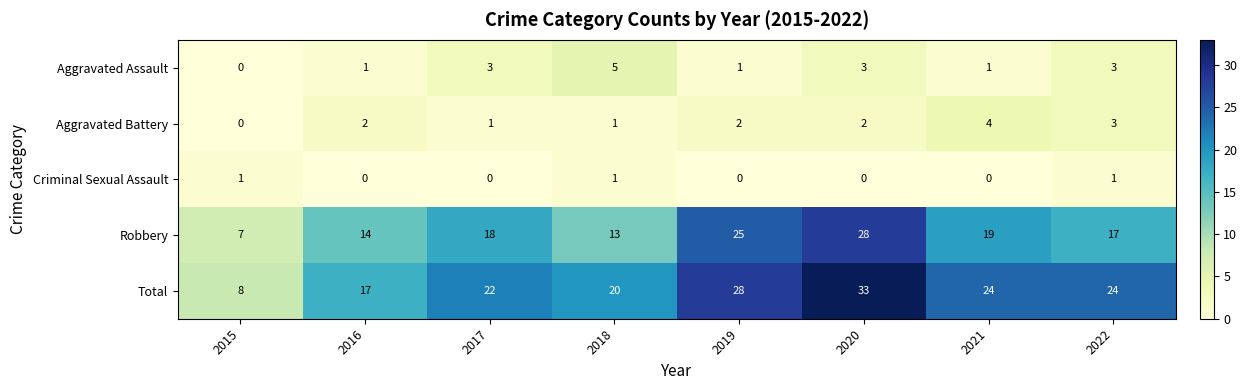

What is the difference between the maximum and minimum values in the Robbery series?

21